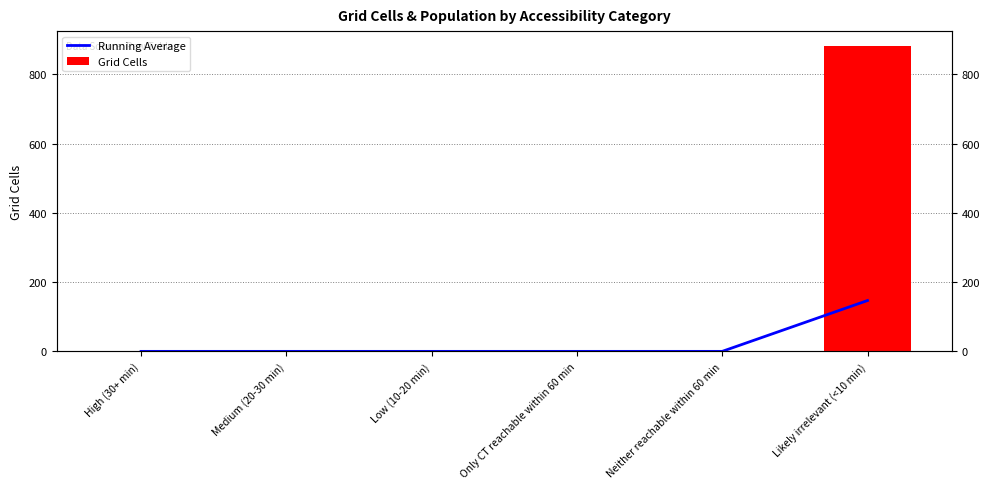

At which label does Running Average reach its peak?

Likely irrelevant (<10 min)